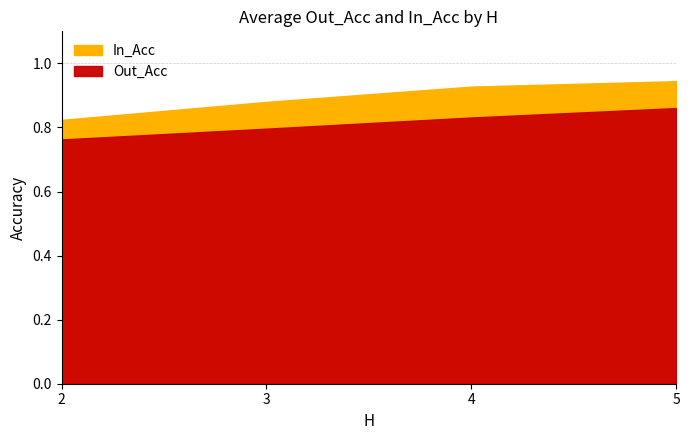

What is the label of the 11th point from the right?

3